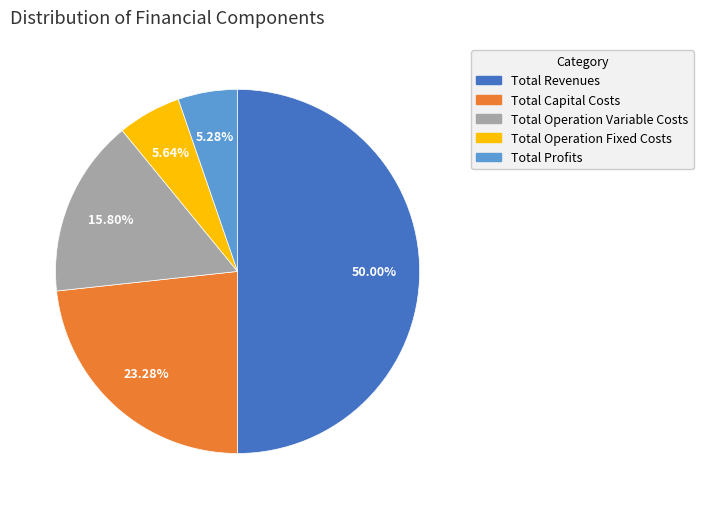

Does Total Operation Fixed Costs account for over 50% of the chart?

No